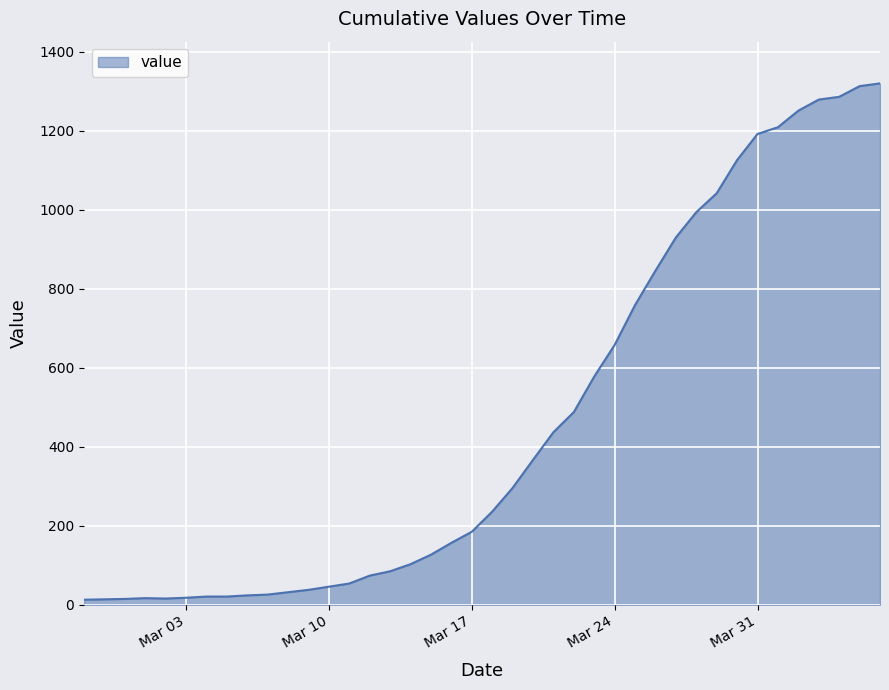

What is the maximum value shown in the chart?

1320